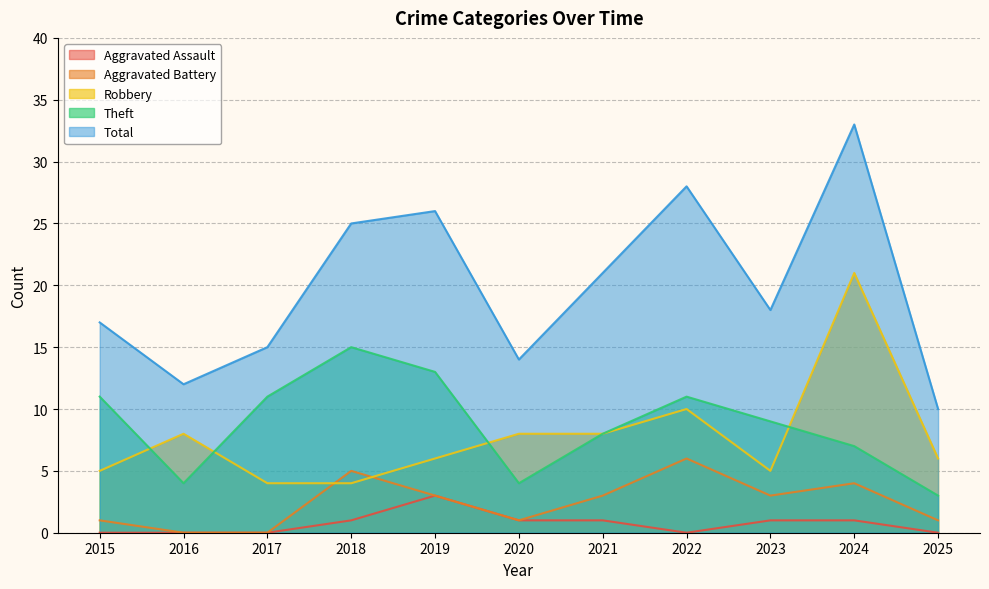

What is the spread (max minus min) of values at 2022?

28